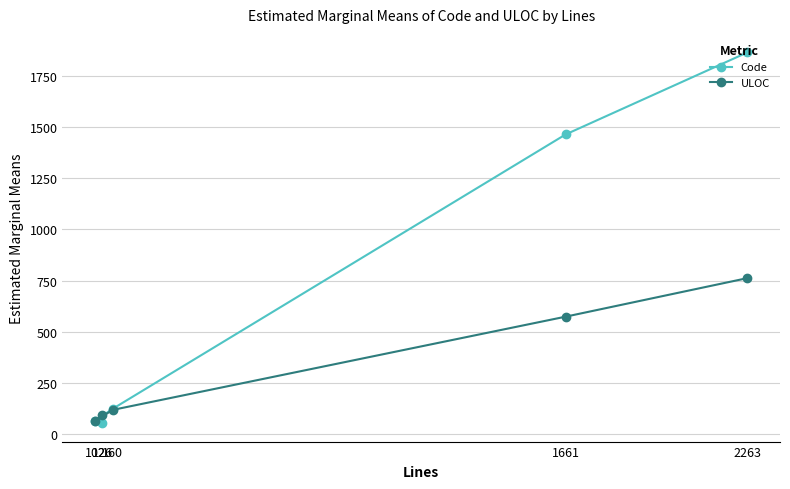

Between which two adjacent categories do Code and ULOC first intersect?

102 and 126